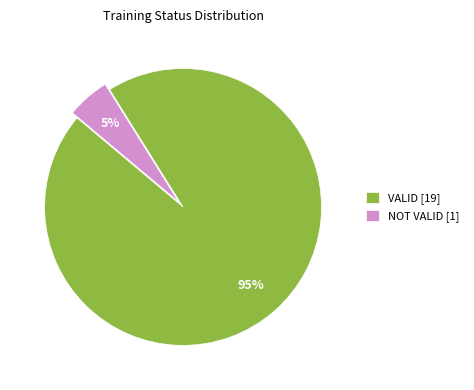

Count the number of slices in the pie.

2